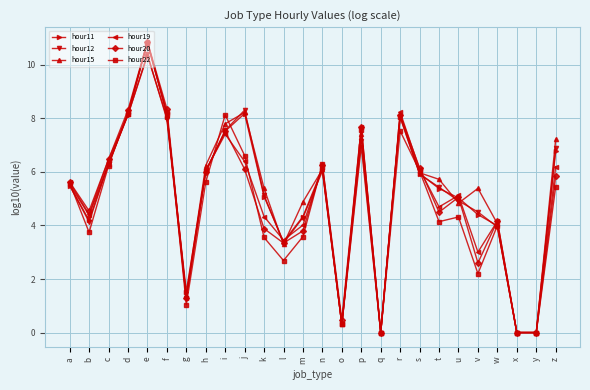

How many lines are shown in the chart?

6